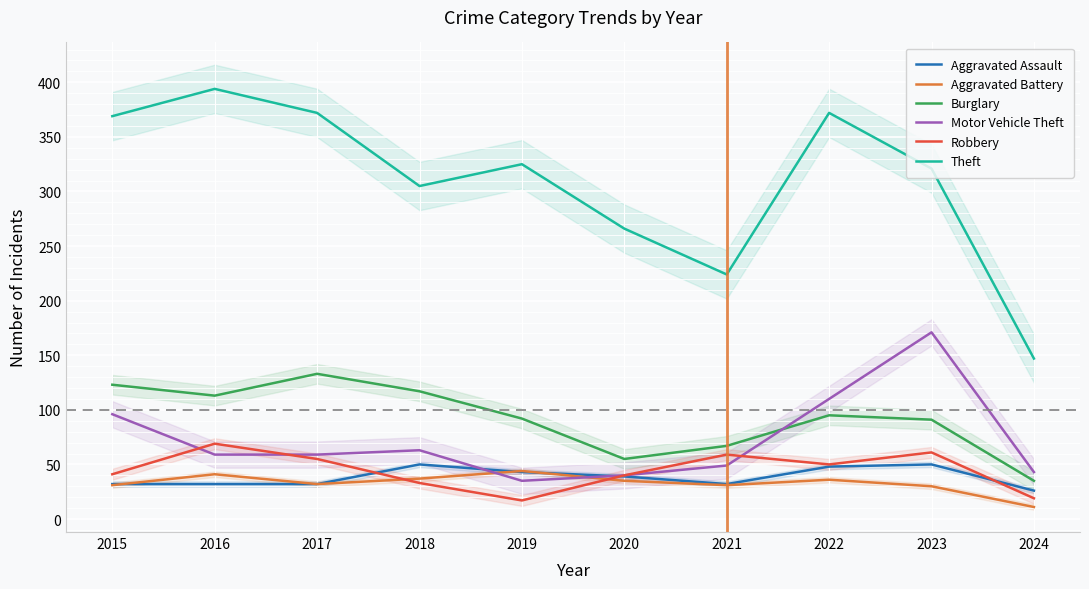

How many lines are shown in the chart?

6